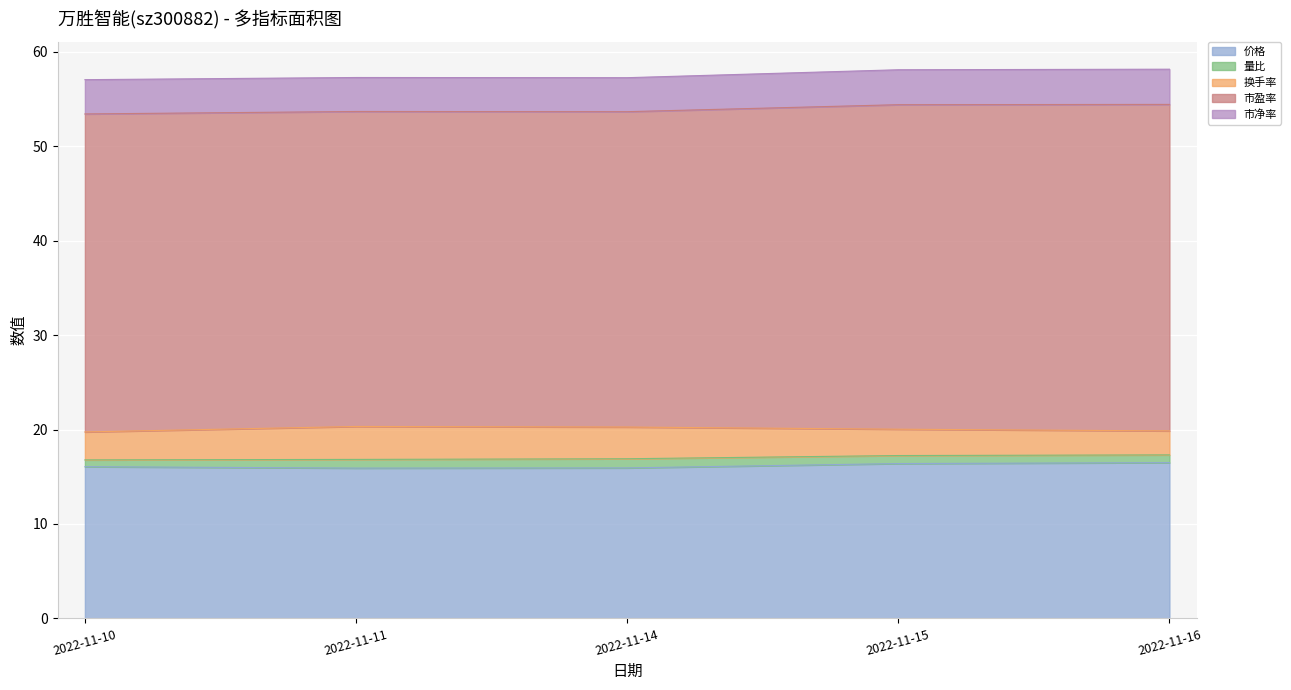

True or false: 换手率 and 量比 intersect in this chart.

False